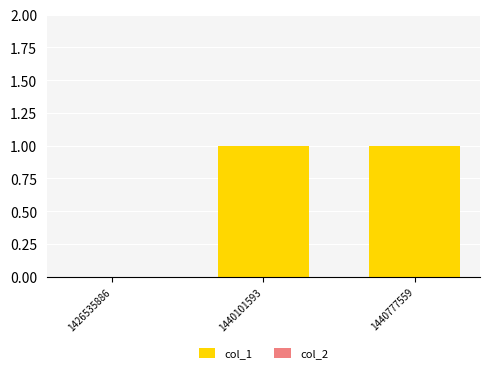

What is the change in value from 1426535886 to 1440101593?

+1